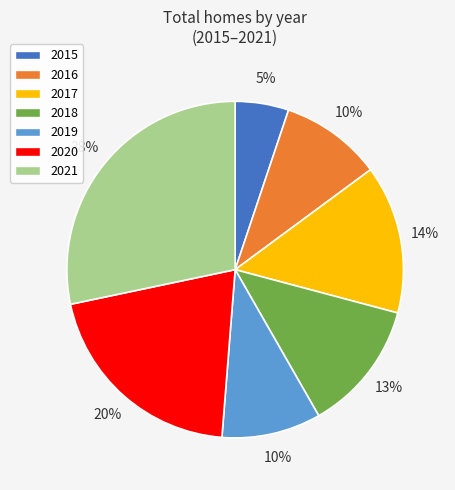

Which has a higher value, 2018 or 2020?

2020